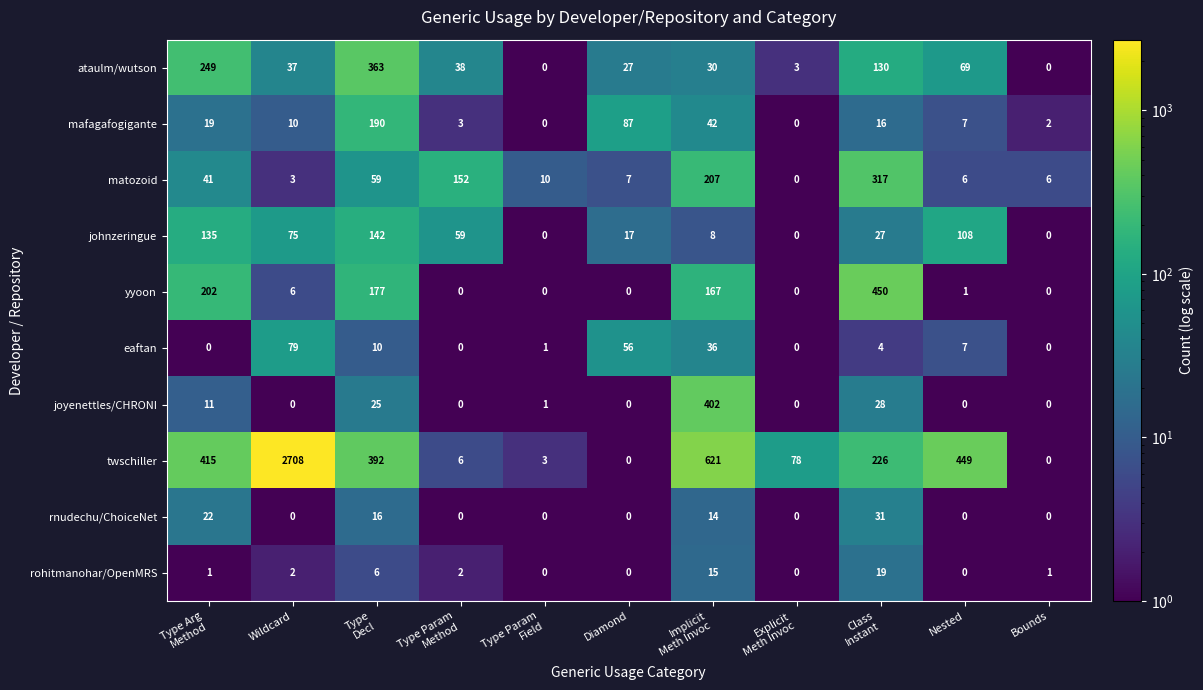

Which series changed the most between Implicit
Meth Invoc and Explicit
Meth Invoc?

twschiller